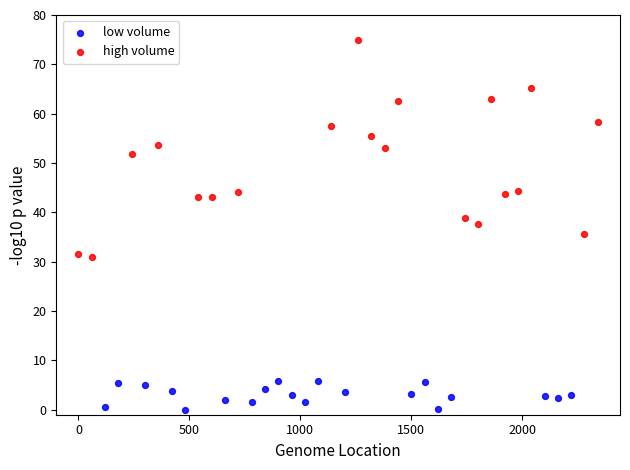

Which series reaches the minimum Y coordinate?

low volume